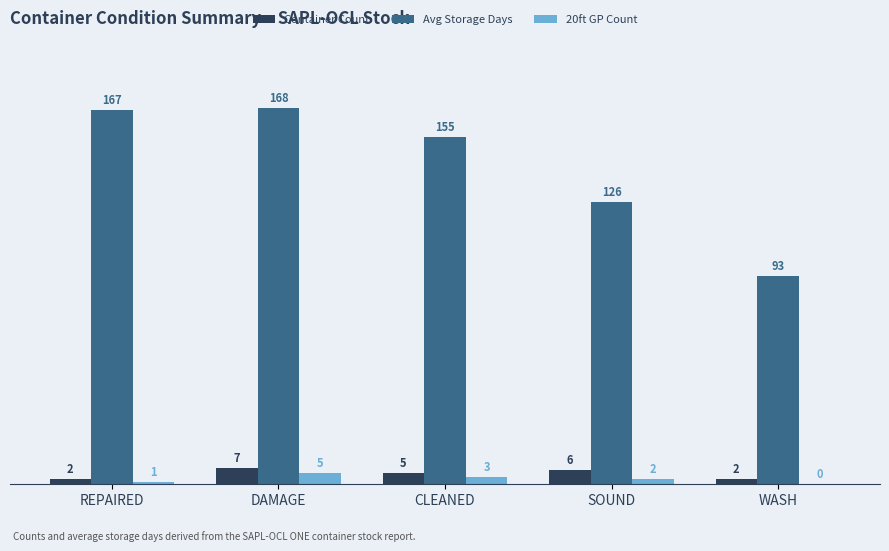

Is it true that Avg Storage Days equals 73 at CLEANED?

False